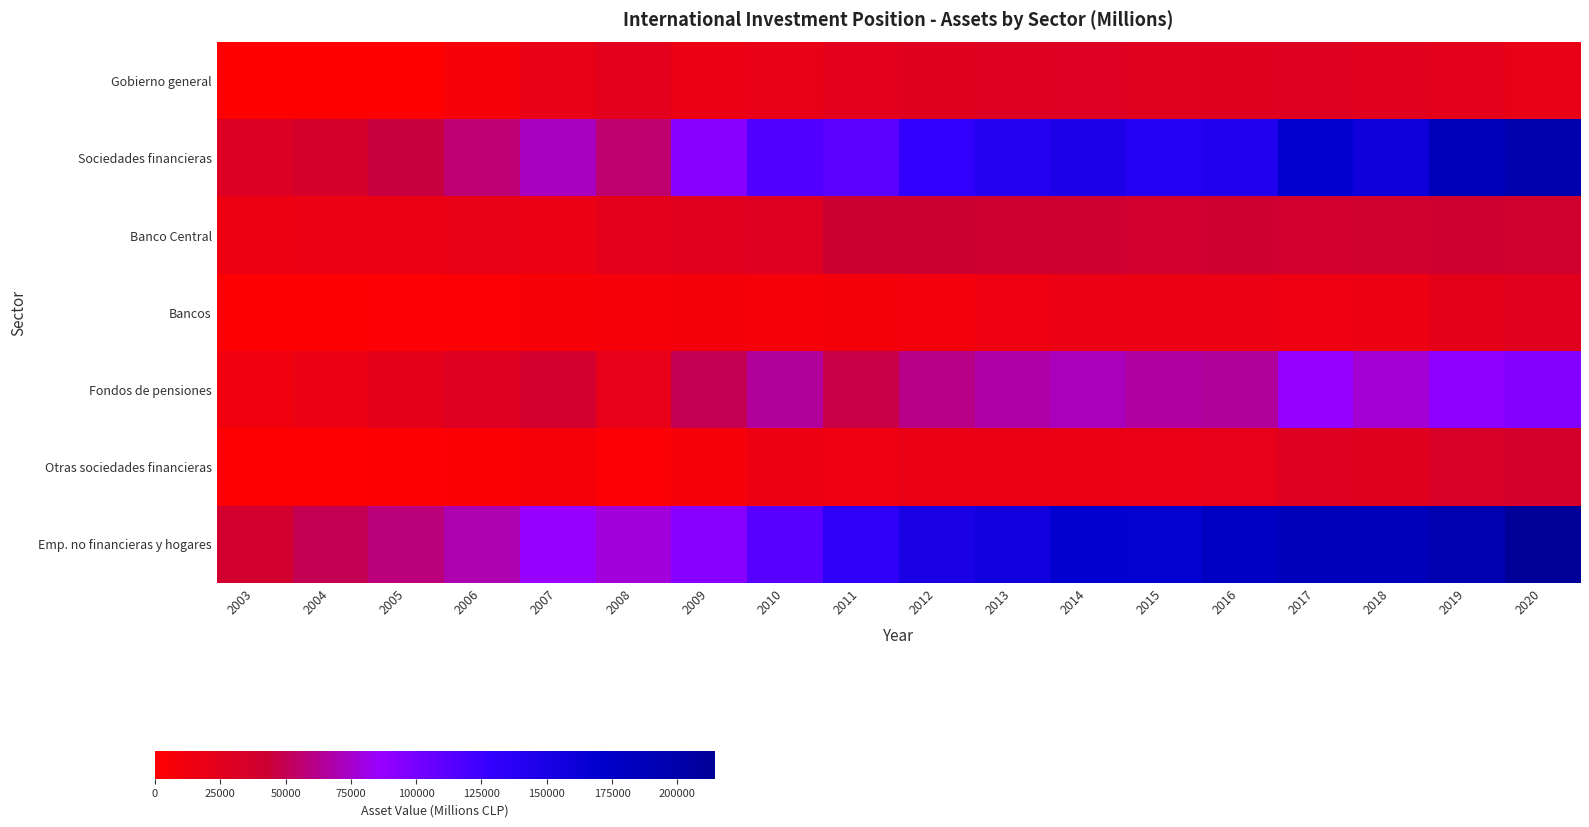

Reading left to right, extract all data points from this chart.

Gobierno general: 2003=0	2004=0	2005=108	2006=7872	2007=19977	2008=25022	2009=16771	2010=19592	2011=24513	2012=27431	2013=27947	2014=28484	2015=26329	2016=26835	2017=27807	2018=25676	2019=23271	2020=19999
Sociedades financieras: 2003=30597	2004=36212	2005=45415	2006=56942	2007=72194	2008=55339	2009=93622	2010=116431	2011=112530	2012=130874	2013=140915	2014=147850	2015=139764	2016=143545	2017=169513	2018=158863	2019=185784	2020=197311
Banco Central: 2003=15914	2004=16081	2005=17208	2006=19677	2007=17161	2008=23412	2009=25622	2010=28113	2011=42229	2012=41899	2013=41343	2014=40692	2015=38885	2016=40734	2017=39174	2018=40093	2019=40896	2020=39497
Bancos: 2003=1919	2004=2434	2005=3234	2006=4089	2007=6950	2008=7733	2009=9892	2010=8156	2011=9729	2012=10799	2013=13648	2014=17156	2015=16199	2016=16340	2017=14724	2018=15125	2019=21836	2020=25837
Fondos de pensiones: 2003=11878	2004=16331	2005=22604	2006=28429	2007=39076	2008=20322	2009=50228	2010=64981	2011=47022	2012=60332	2013=67690	2014=71608	2015=66069	2016=64810	2017=87272	2018=76659	2019=91189	2020=95490
Otras sociedades financieras: 2003=887	2004=1366	2005=2369	2006=4748	2007=9007	2008=3873	2009=7880	2010=15182	2011=13550	2012=17844	2013=18235	2014=18394	2015=18611	2016=21661	2017=28342	2018=26985	2019=31863	2020=36488
Emp. no financieras y hogares: 2003=38996	2004=50105	2005=57920	2006=69519	2007=86456	2008=78149	2009=93680	2010=113522	2011=132761	2012=150473	2013=157118	2014=169372	2015=168353	2016=179302	2017=186242	2018=185642	2019=195484	2020=214455